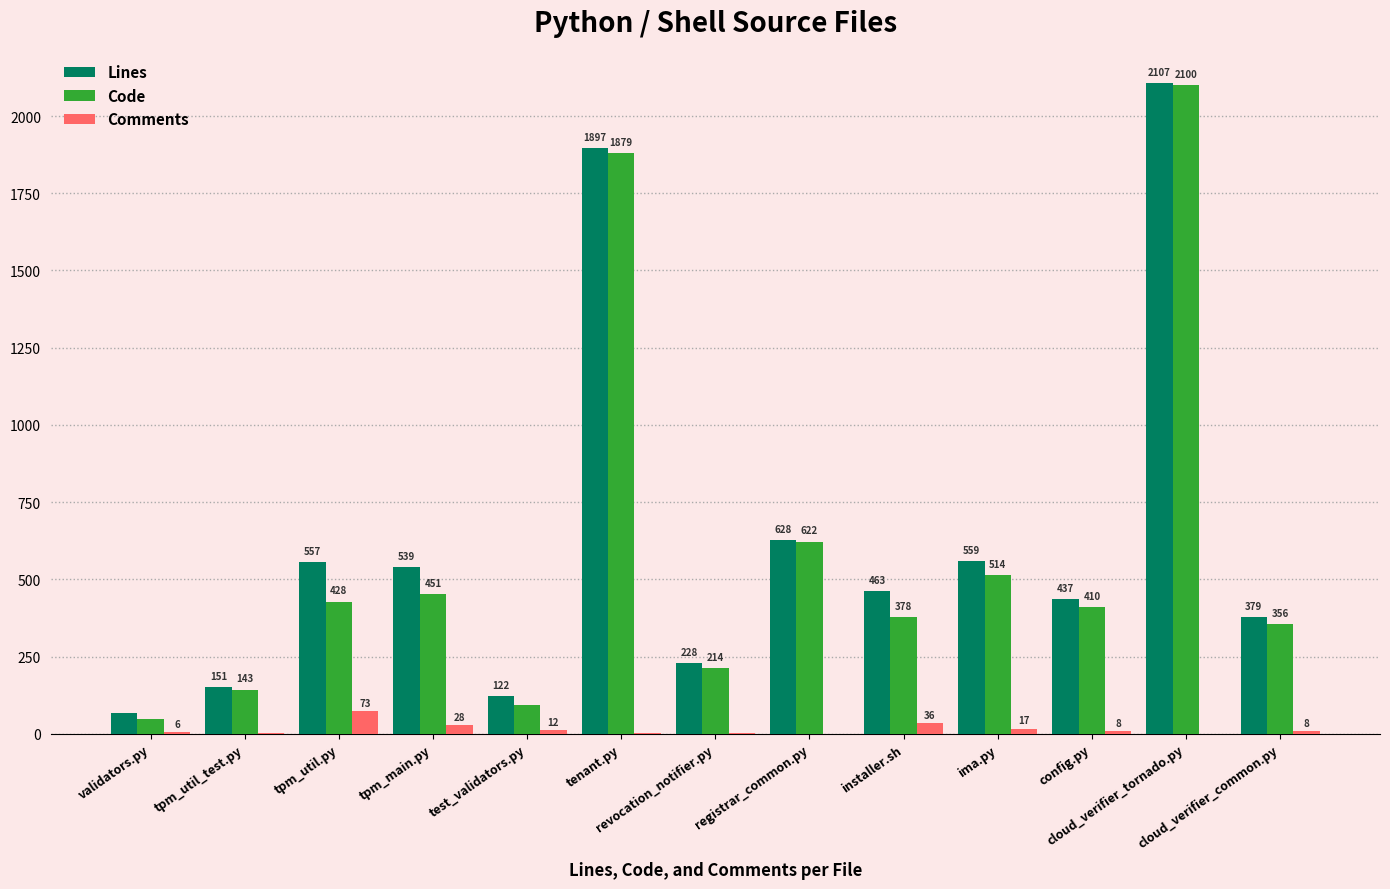

Reading left to right, extract all data points from this chart.

Lines: validators.py=68	tpm_util_test.py=151	tpm_util.py=557	tpm_main.py=539	test_validators.py=122	tenant.py=1897	revocation_notifier.py=228	registrar_common.py=628	installer.sh=463	ima.py=559	config.py=437	cloud_verifier_tornado.py=2107	cloud_verifier_common.py=379
Code: validators.py=48	tpm_util_test.py=143	tpm_util.py=428	tpm_main.py=451	test_validators.py=94	tenant.py=1879	revocation_notifier.py=214	registrar_common.py=622	installer.sh=378	ima.py=514	config.py=410	cloud_verifier_tornado.py=2100	cloud_verifier_common.py=356
Comments: validators.py=6	tpm_util_test.py=1	tpm_util.py=73	tpm_main.py=28	test_validators.py=12	tenant.py=4	revocation_notifier.py=2	registrar_common.py=0	installer.sh=36	ima.py=17	config.py=8	cloud_verifier_tornado.py=0	cloud_verifier_common.py=8